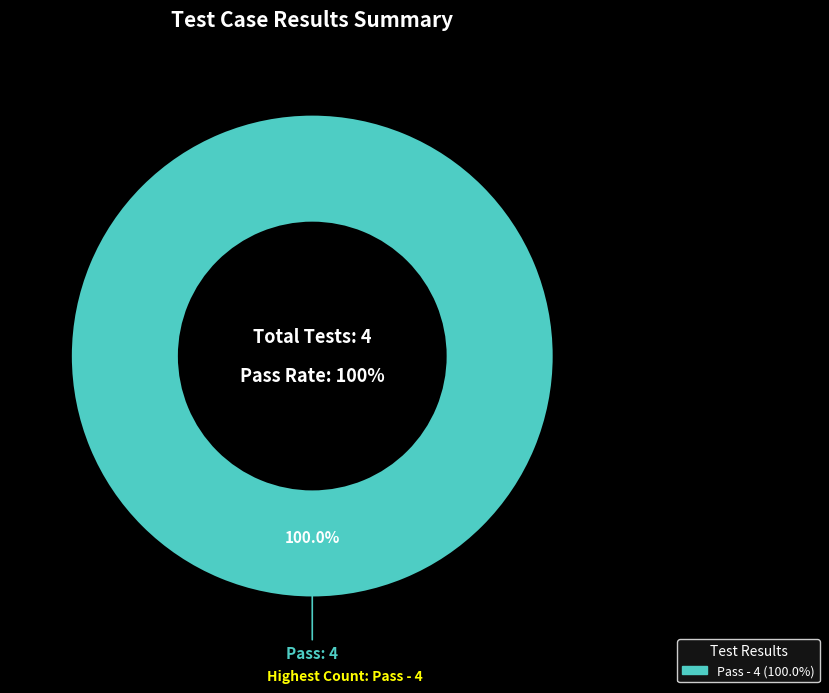

Is it true that Not executed is 1% of the pie?

False